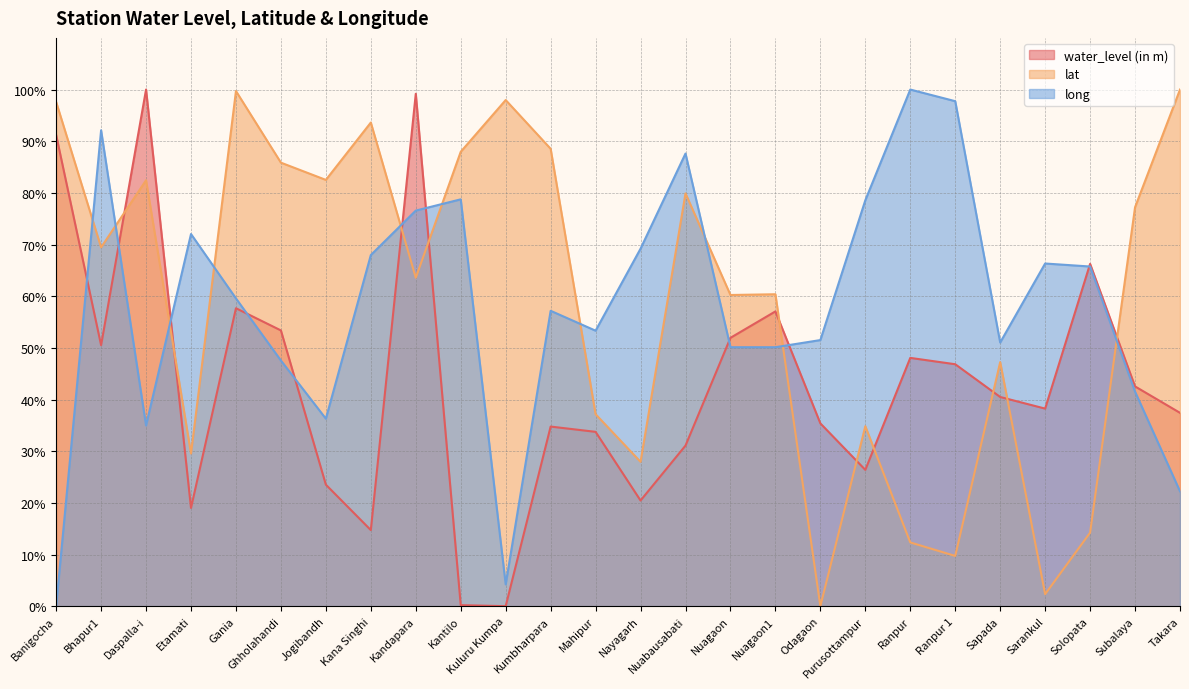

What is the label of the 16th point from the left?

Nuagaon